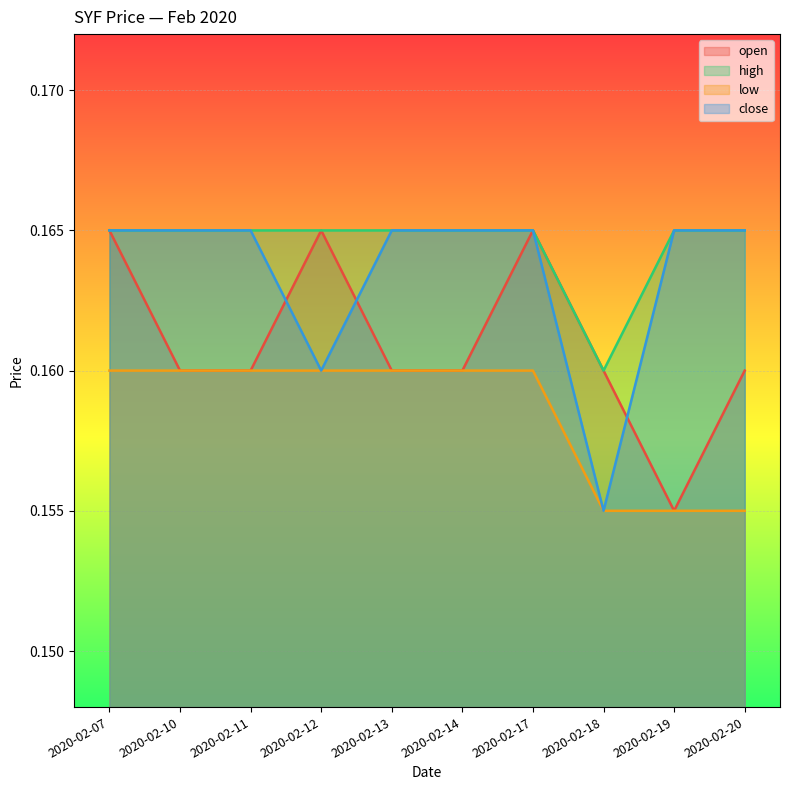

At which category is the sum across all series the highest?

2020-02-07